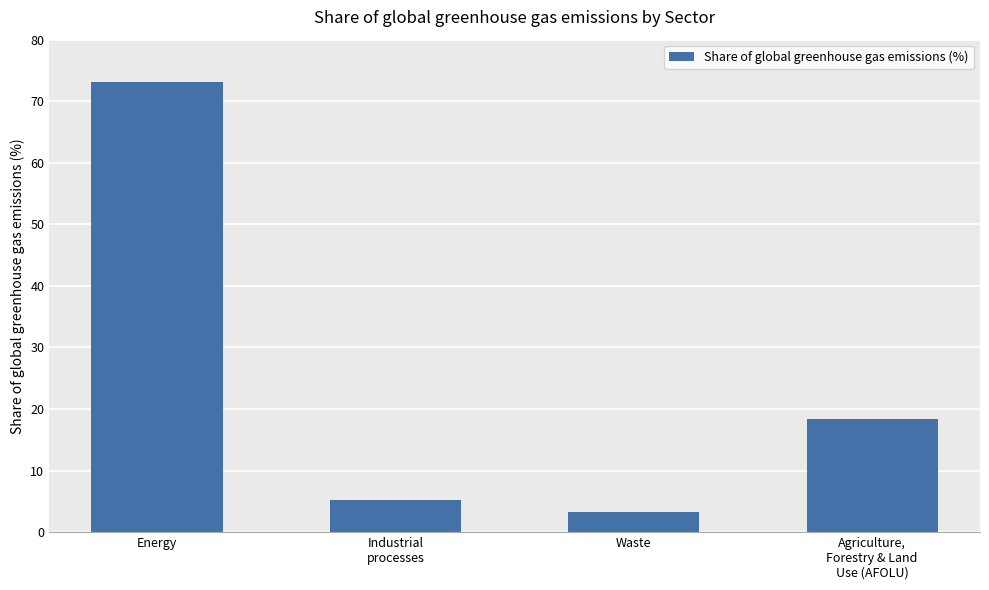

Reading left to right, what are all the values shown in this chart?

73.2	5.2	3.2	18.4